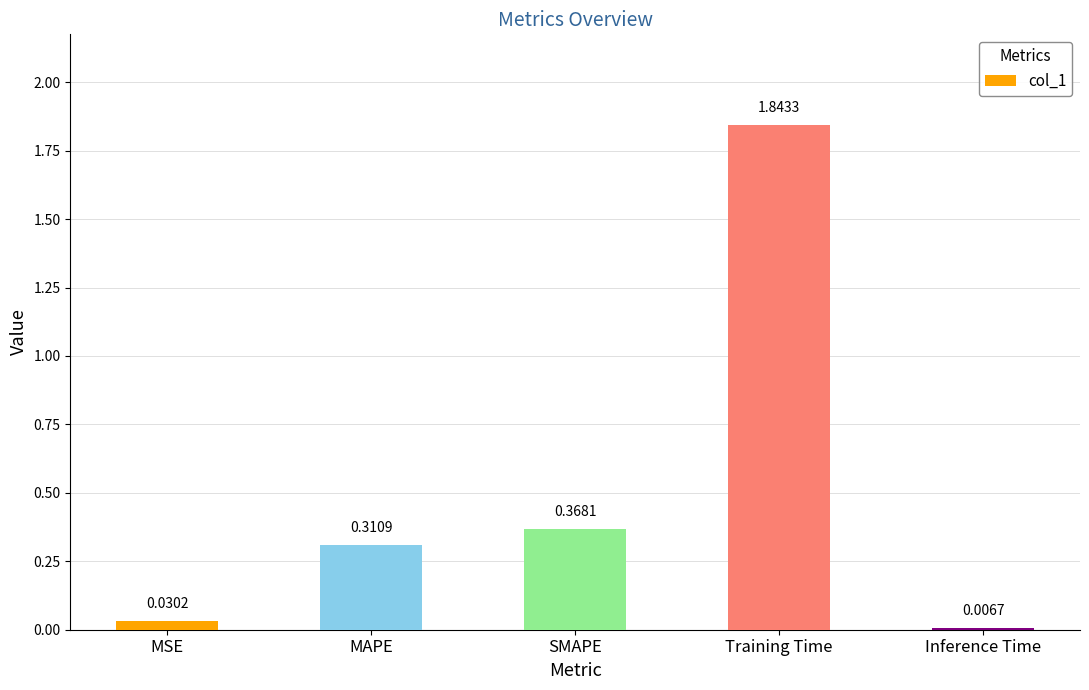

List the labels in order of value, largest first.

Training Time, SMAPE, MAPE, MSE, Inference Time